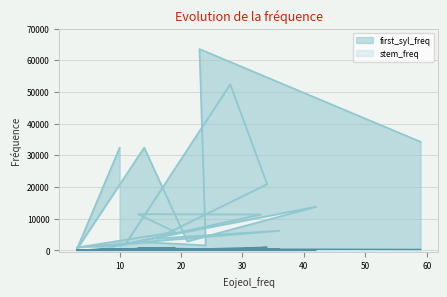

What is the label of the 12th point from the left?

16